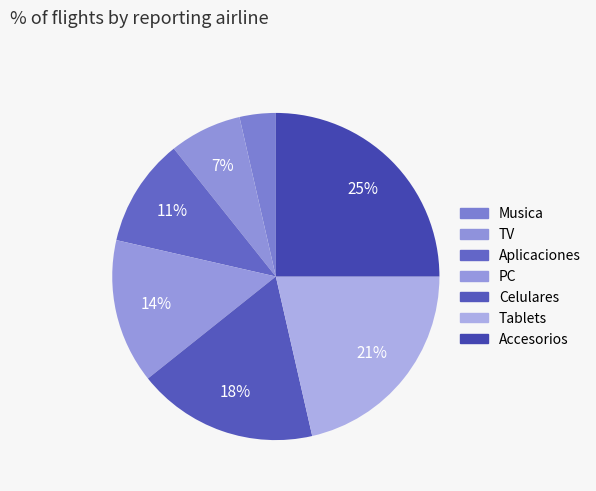

How many slices are in this pie chart?

7